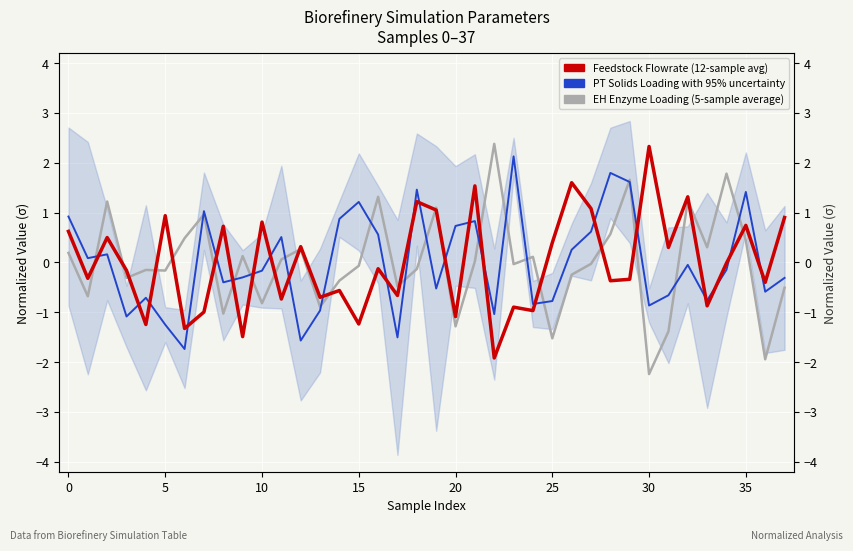

Read the Feedstock Flowrate (normalized) value at 14.

-0.6